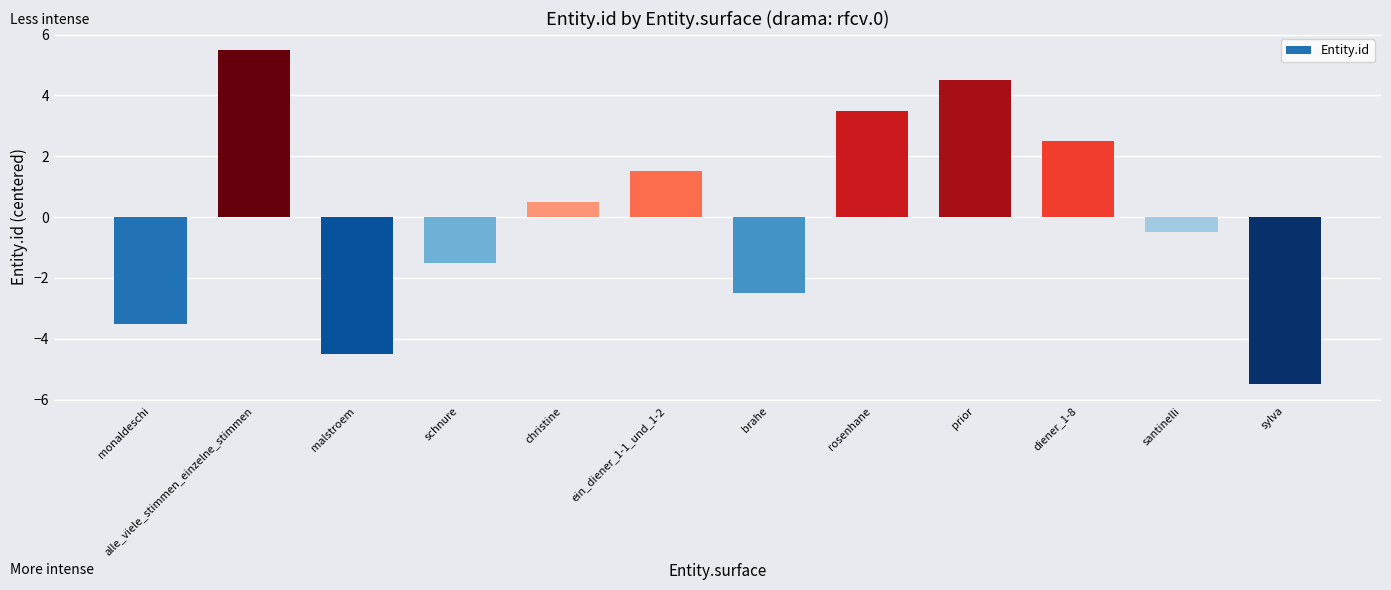

The chart shows a value of -2.4 at schnure. True or false?

False